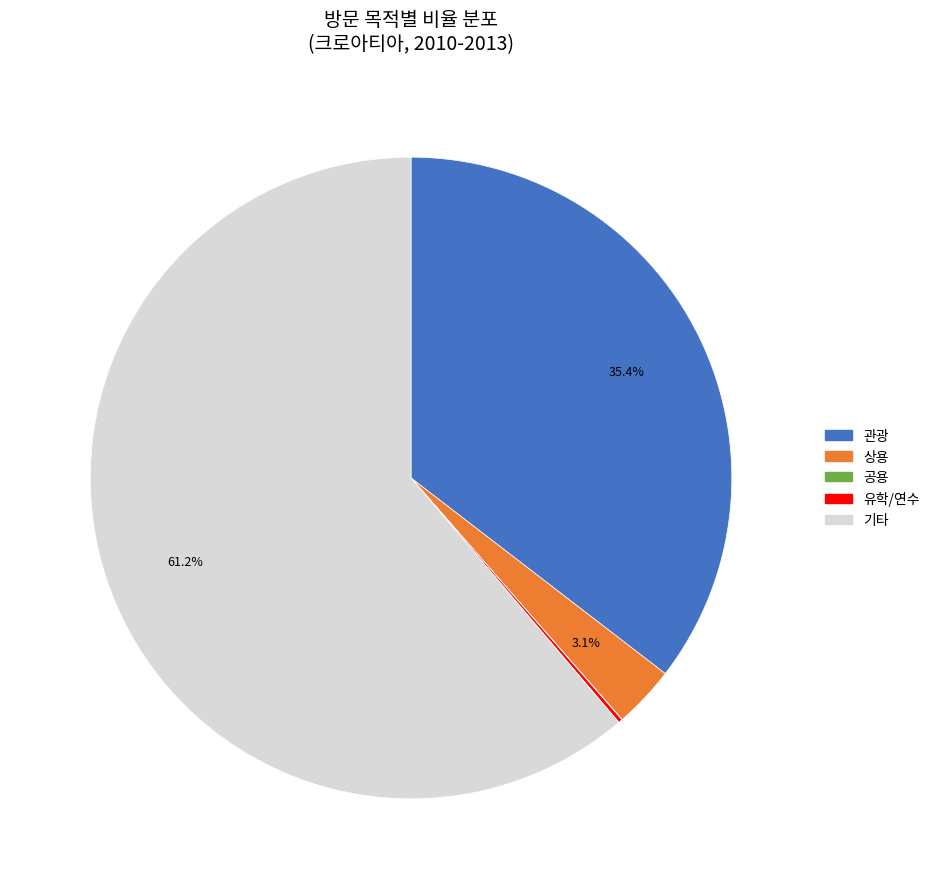

Which has a higher value, 기타 or 상용?

기타